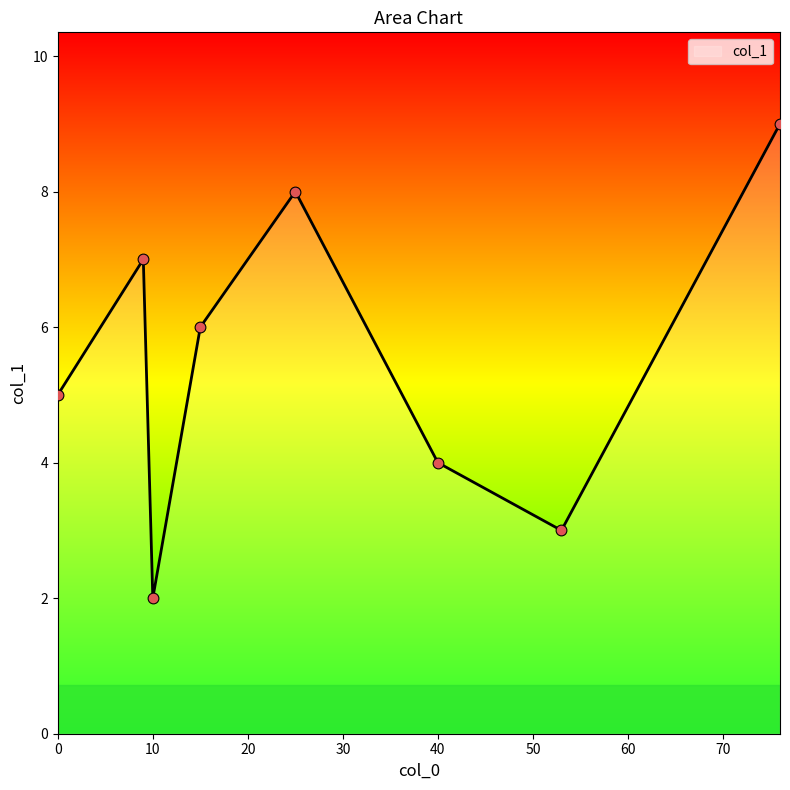

What is the maximum value shown in the chart?

9